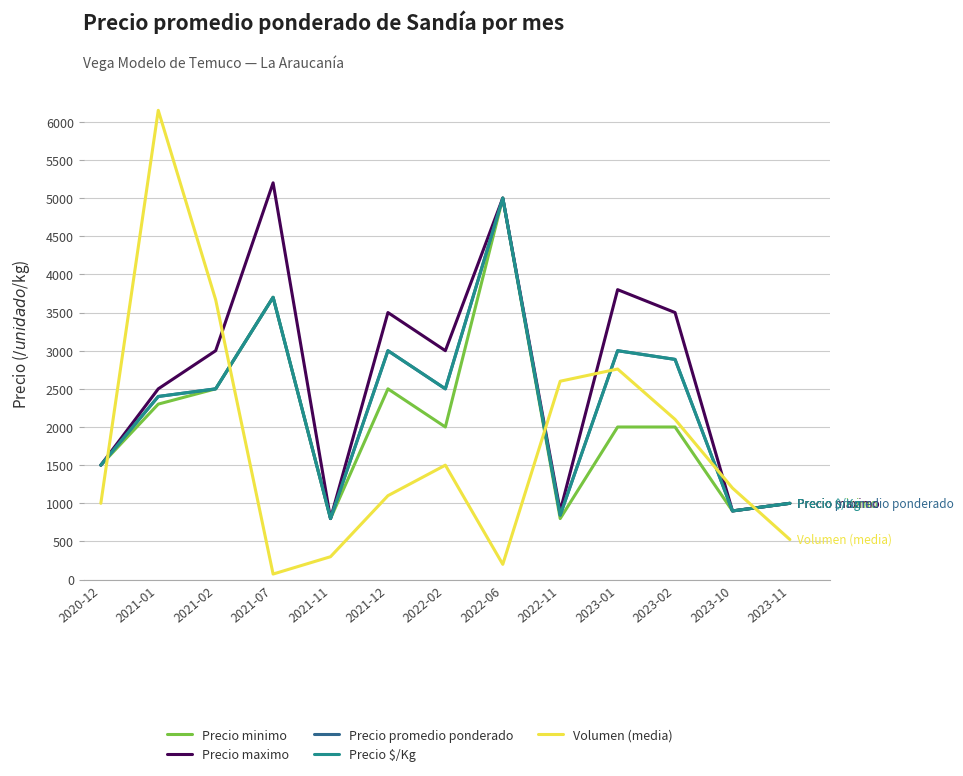

What is the difference between the Precio promedio ponderado values at 2022-02 and 2023-11?

1500